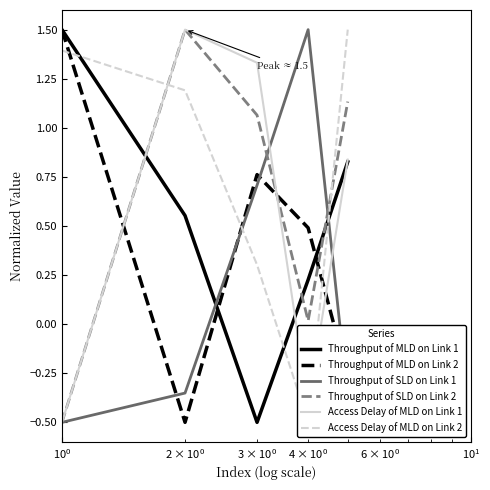

Which series ends up on top after the final intersection of Throughput of SLD on Link 1 and Throughput of MLD on Link 1?

Throughput of MLD on Link 1